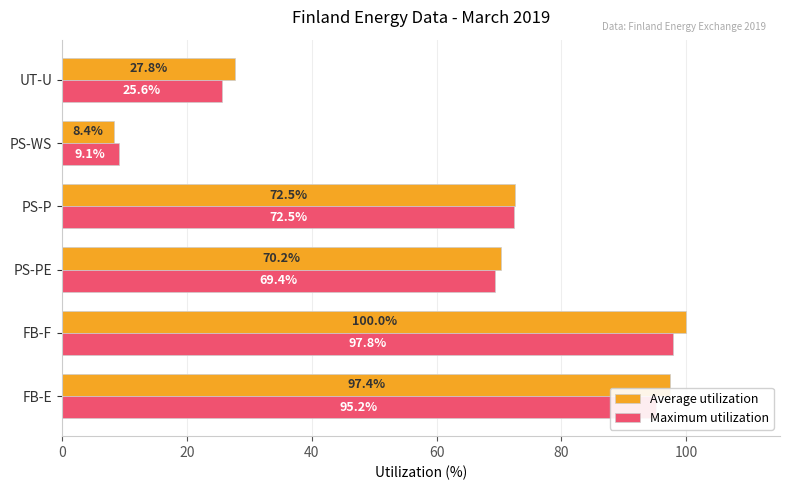

At which label is Average utilization closest to 54?

PS-PE